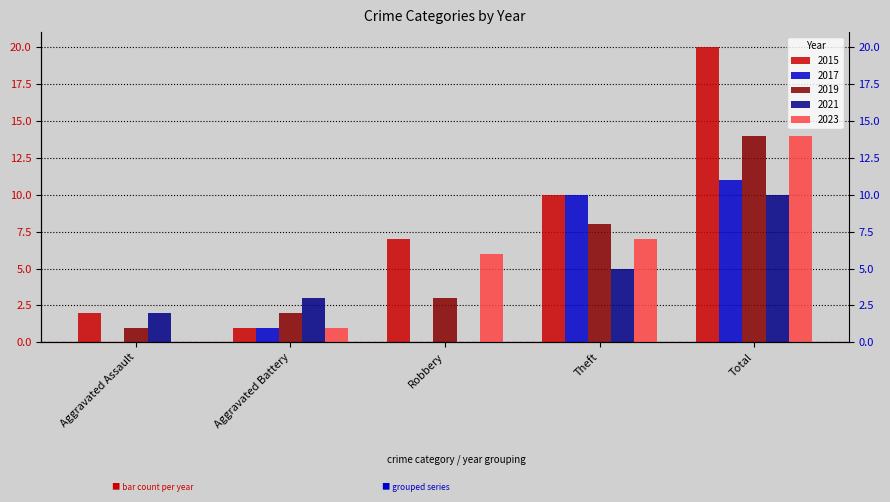

What is the maximum value for 2015?

20